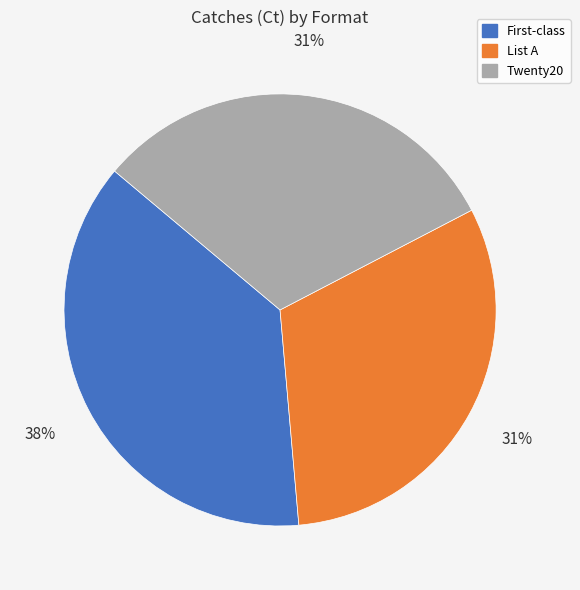

Do Twenty20 and List A together represent more than half of the pie?

Yes